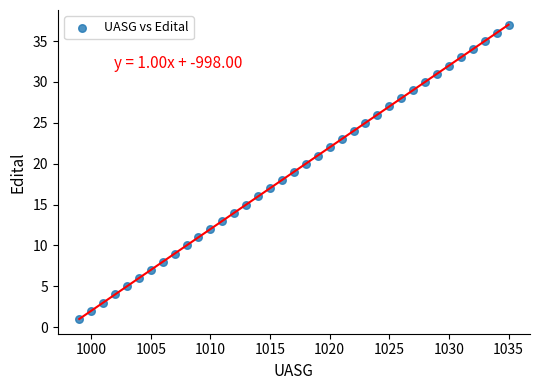

What is the range of Y values (max minus min)?

36